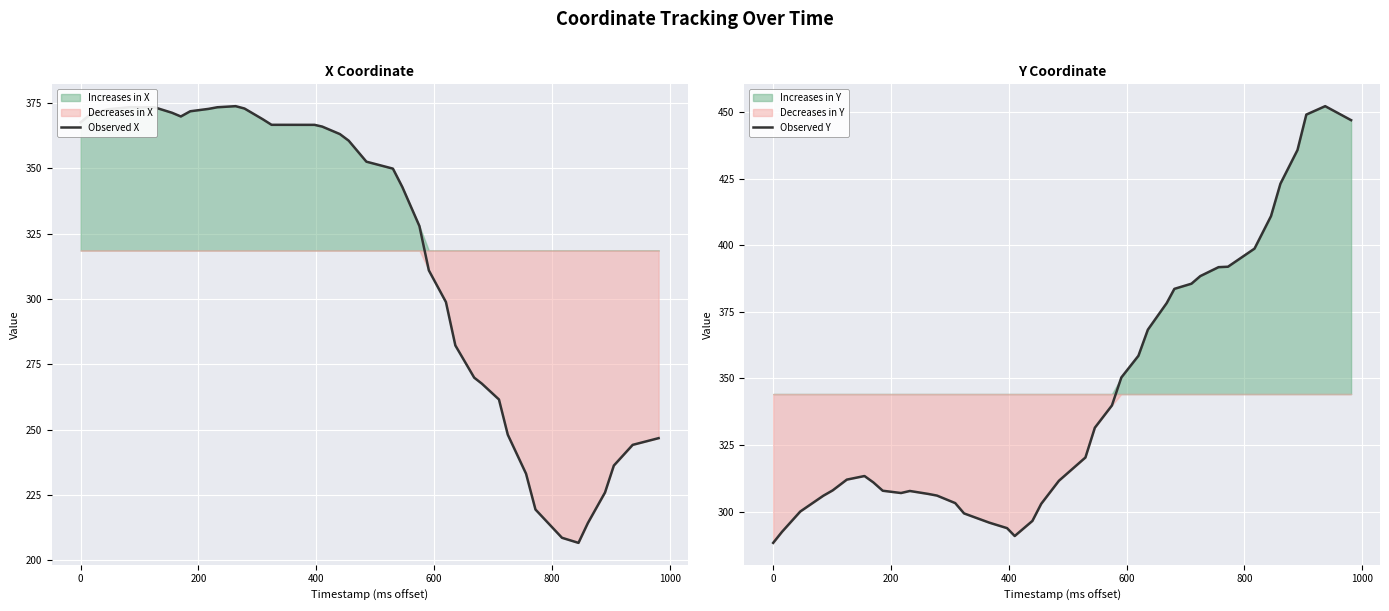

What is the difference between the maximum and minimum values in the Observed Y series?

164.0